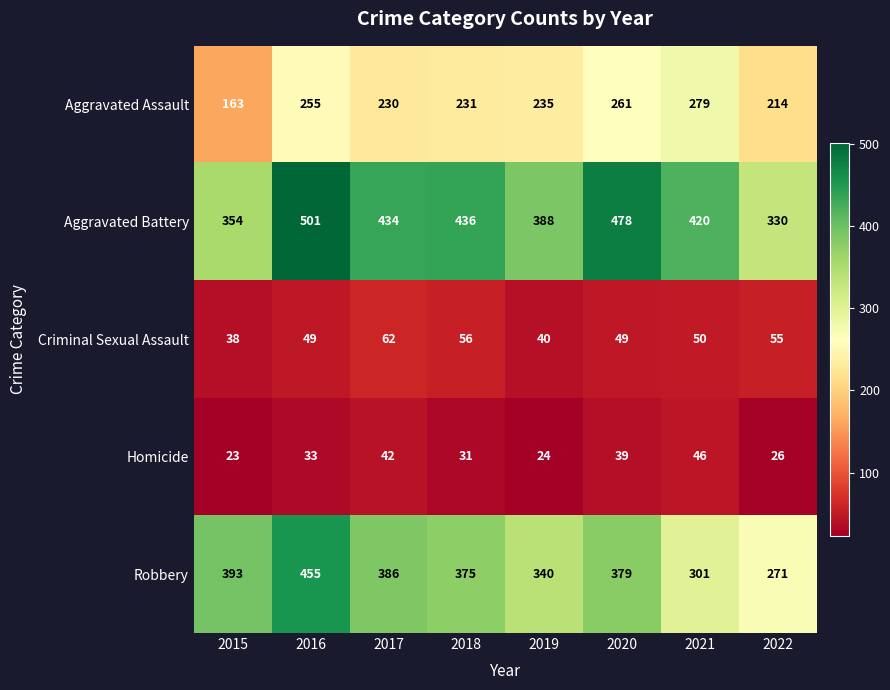

What is the sum of all Aggravated Battery values?

3341